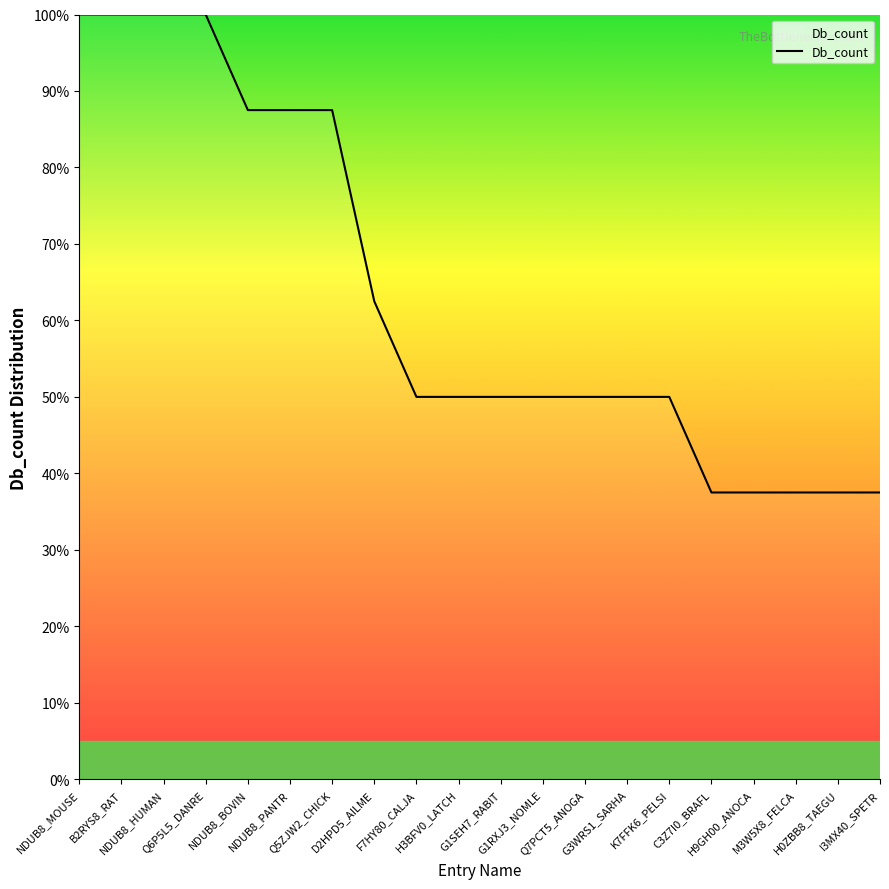

What position from the left is F7HY80_CALJA?

9